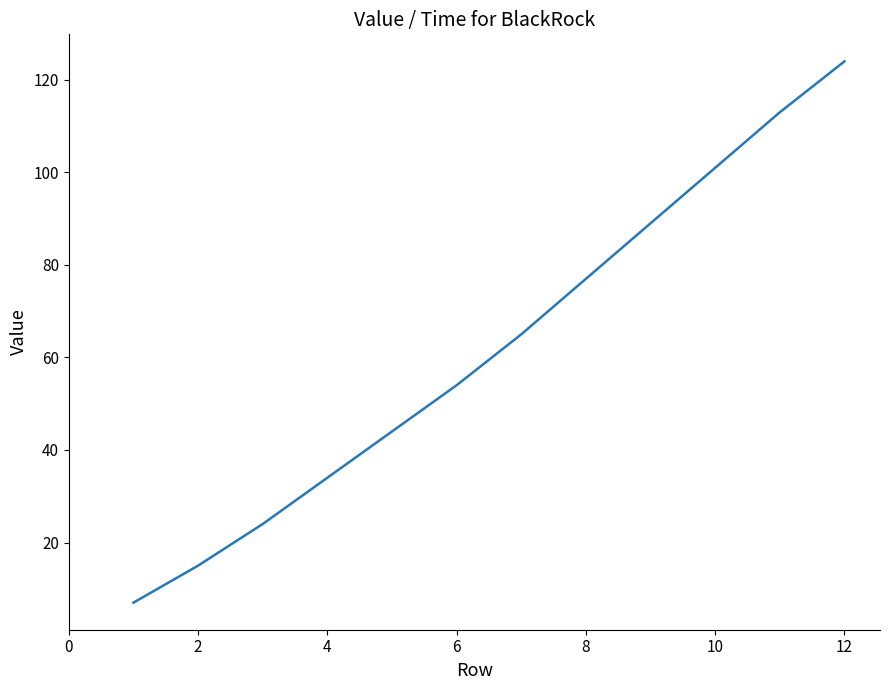

Reading right to left, list all the values displayed in this chart.

124	113	101	89	77	65	54	44	34	24	15	7